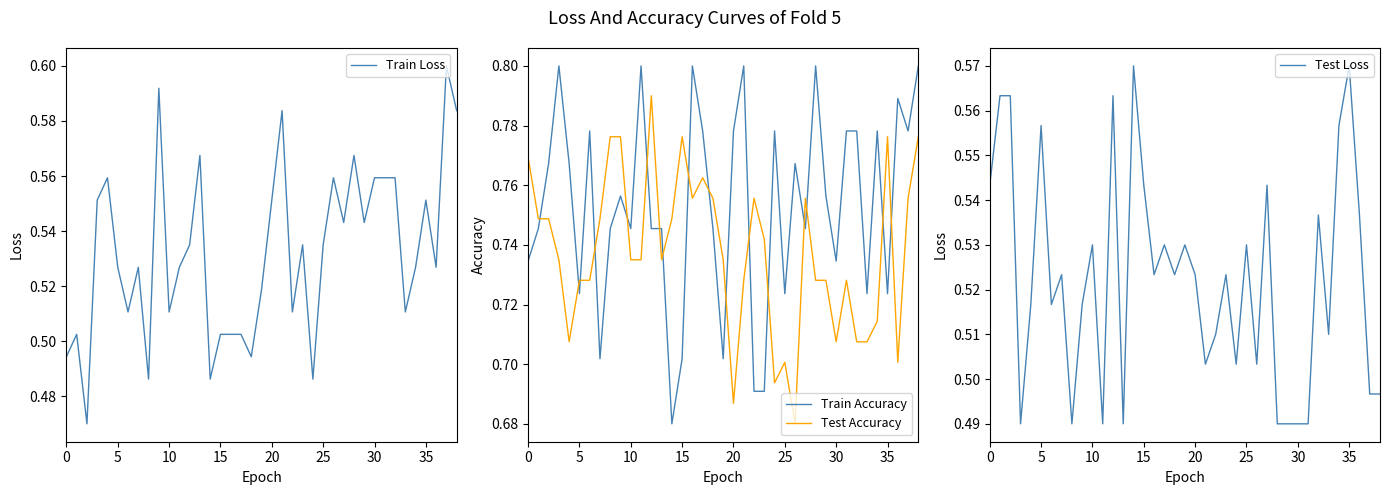

Rank the series by their maximum value, from highest to lowest.

Train Accuracy, Test Accuracy, Train Loss, Test Loss